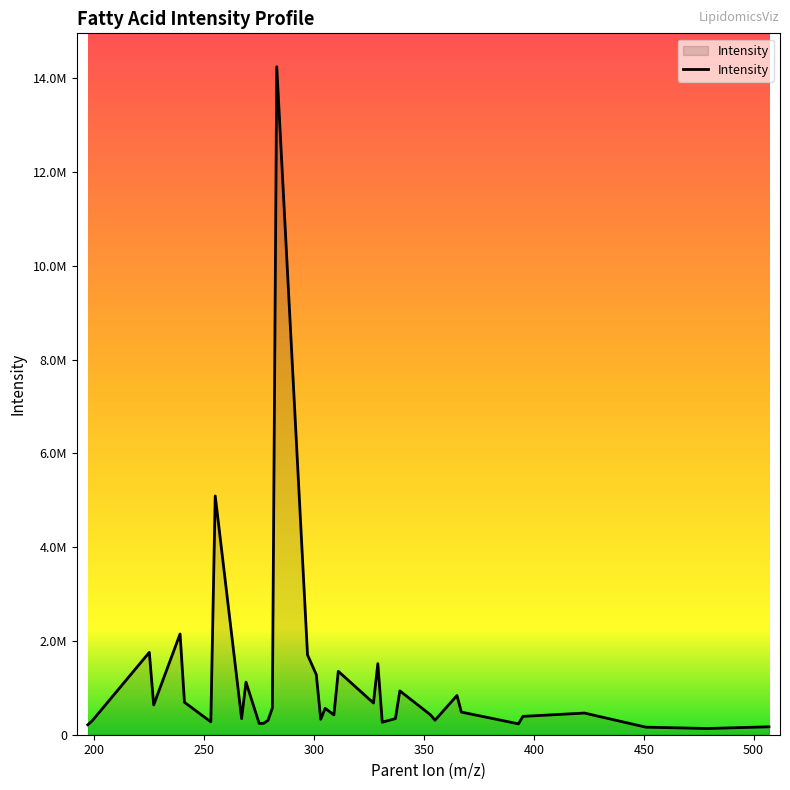

How many interior local peaks (higher than both neighbors) does the data have?

11